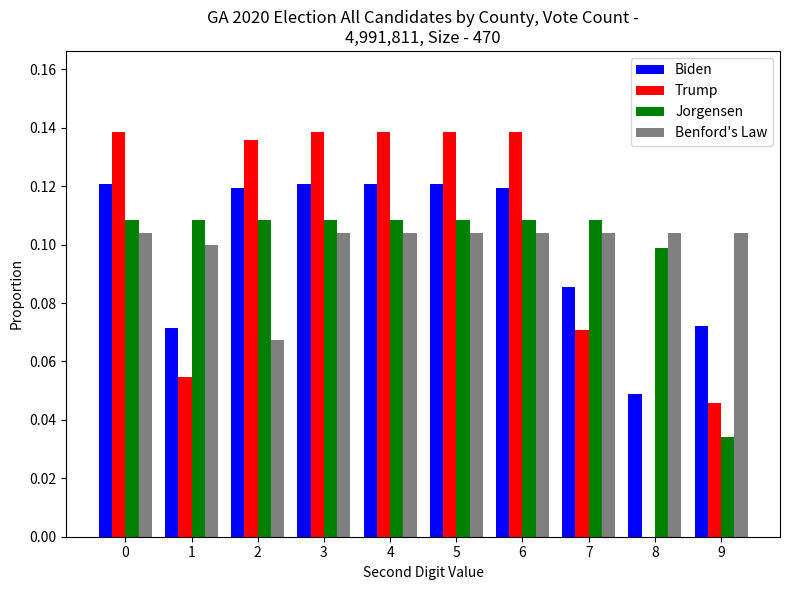

What is the sum of all Jorgensen values?

1.0